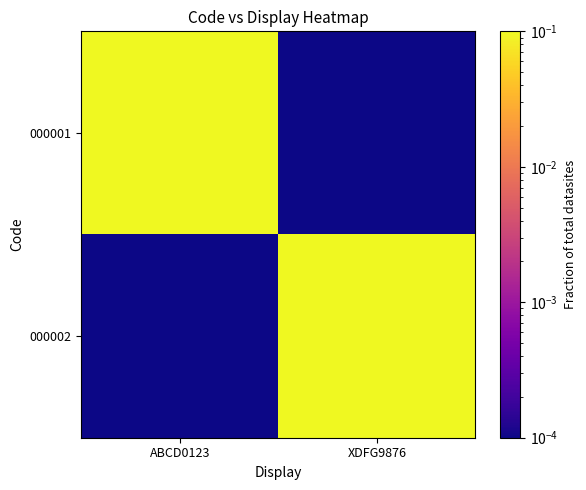

Rank the series by their maximum value, from highest to lowest.

000001, 000002